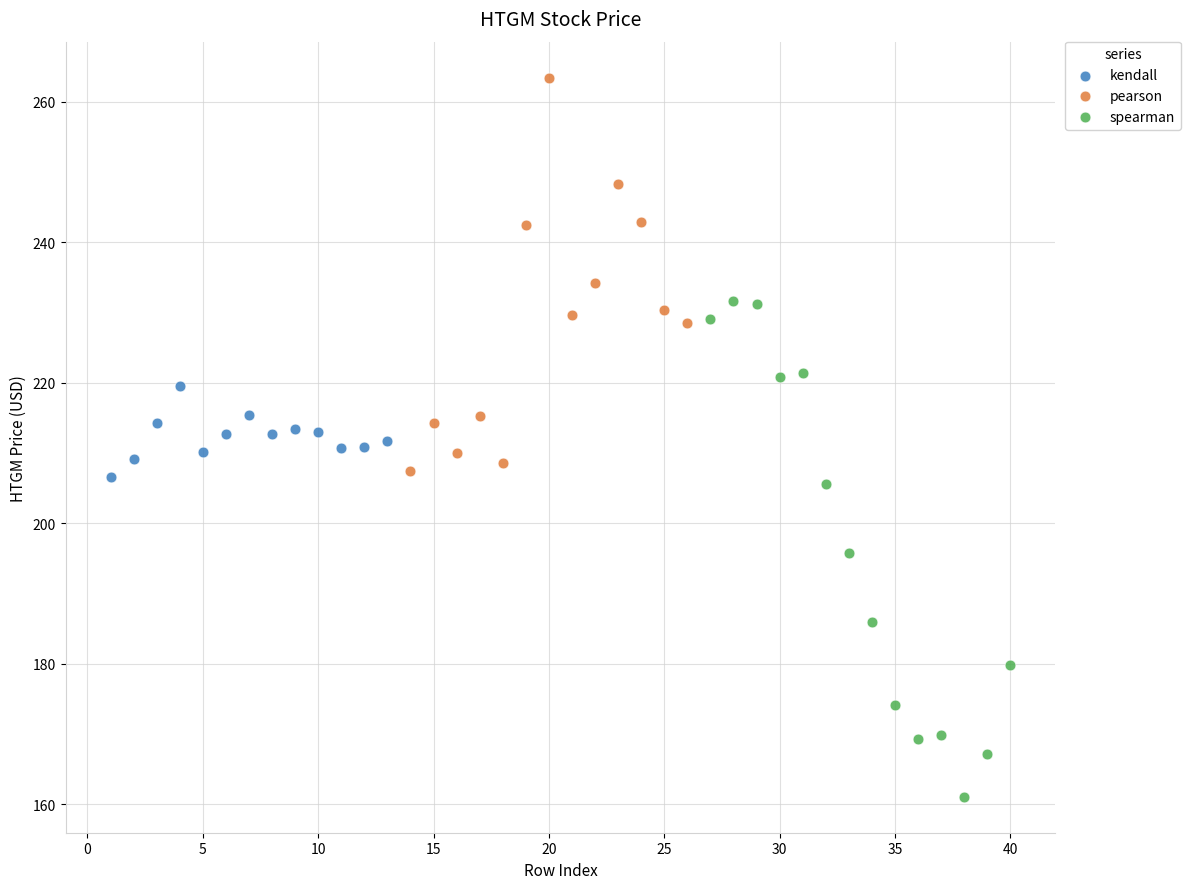

Which series has the largest Y range (max minus min)?

spearman